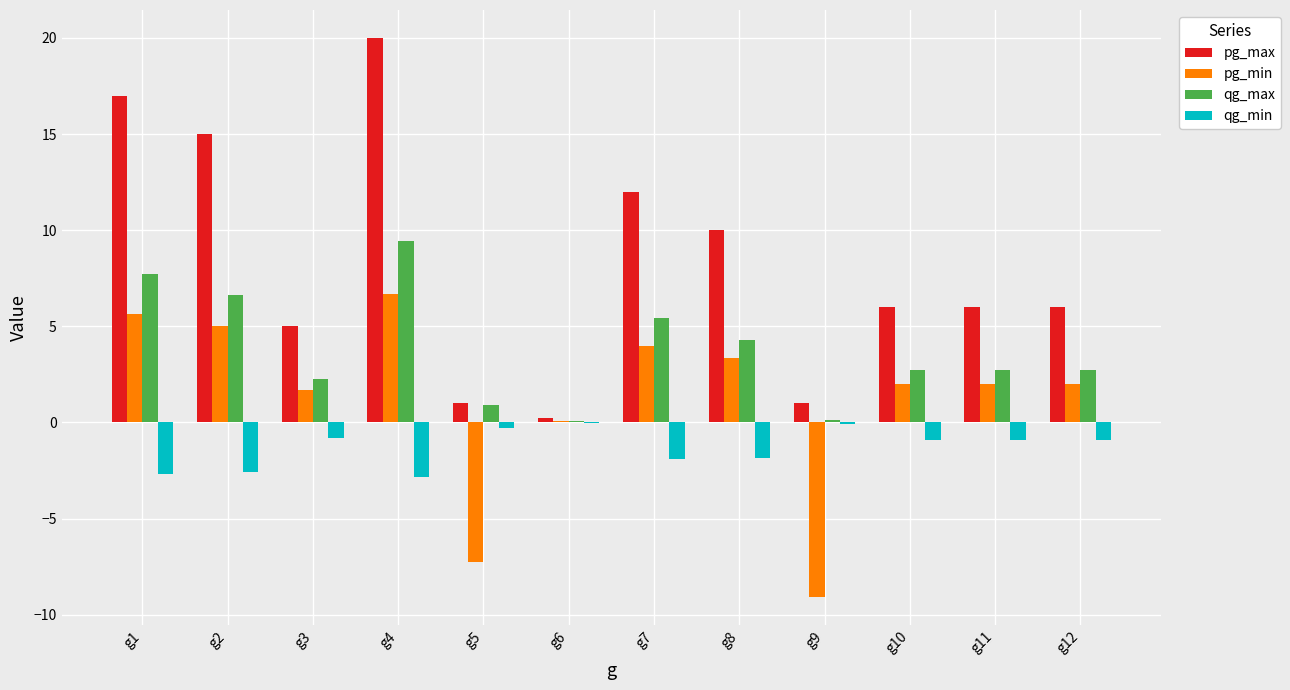

What is the sum of the pg_min values at g7 and g3?

5.7